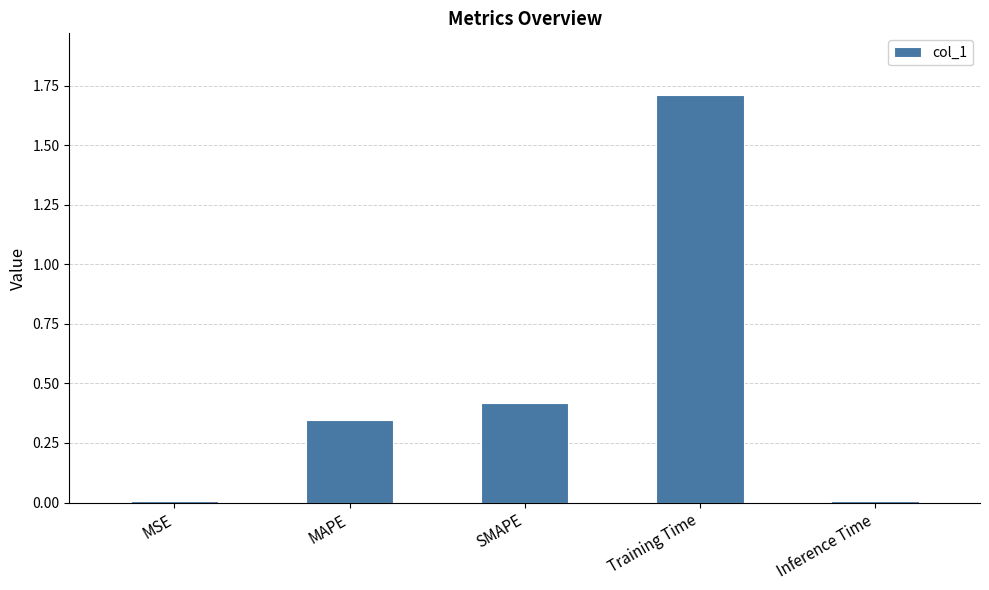

How many data points does each series have?

5